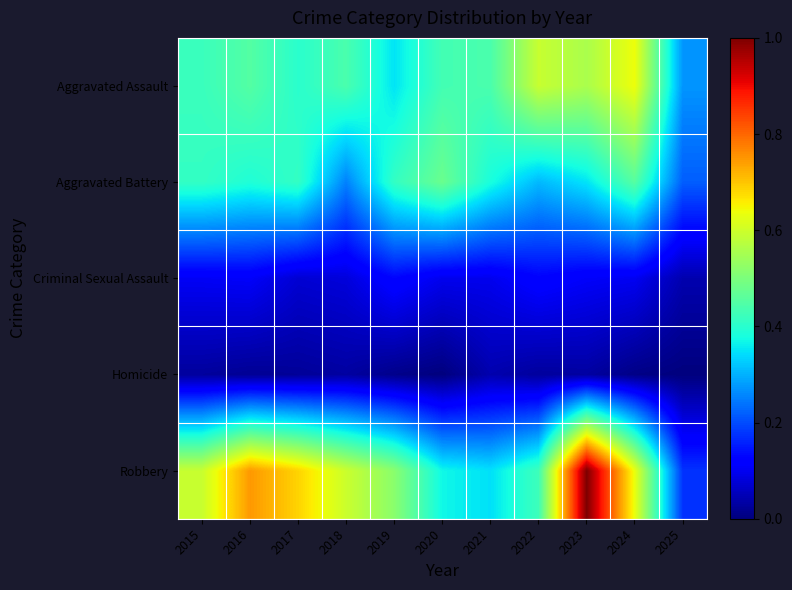

At which category does the chart reach its minimum across all series?

2020